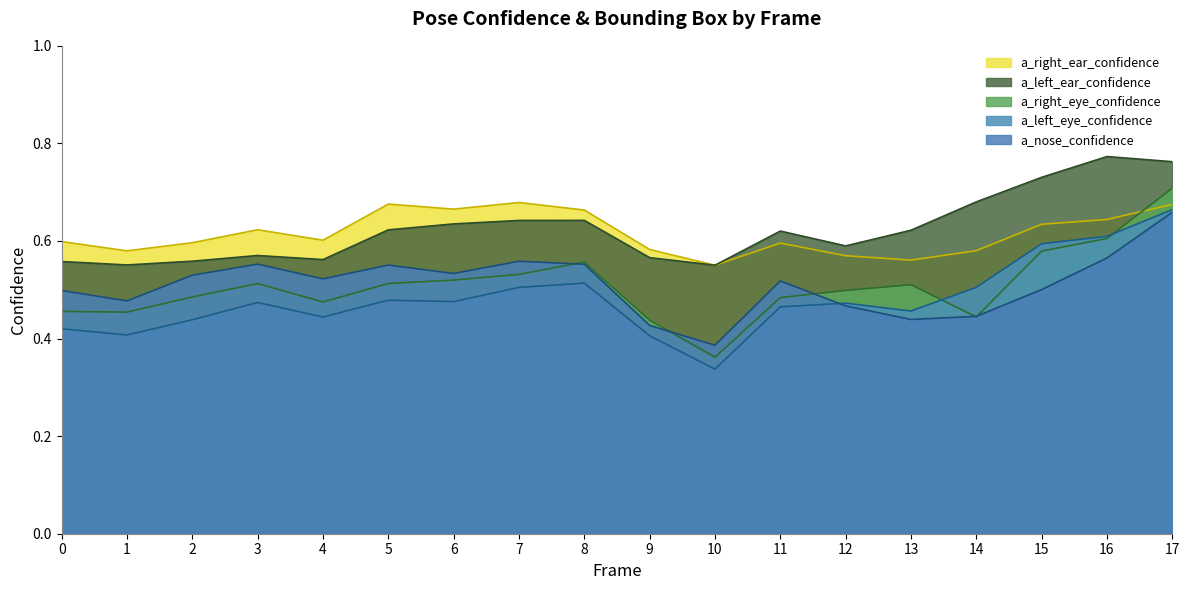

At 11, list the series in order from largest to smallest.

a_left_ear_confidence, a_right_ear_confidence, a_nose_confidence, a_right_eye_confidence, a_left_eye_confidence